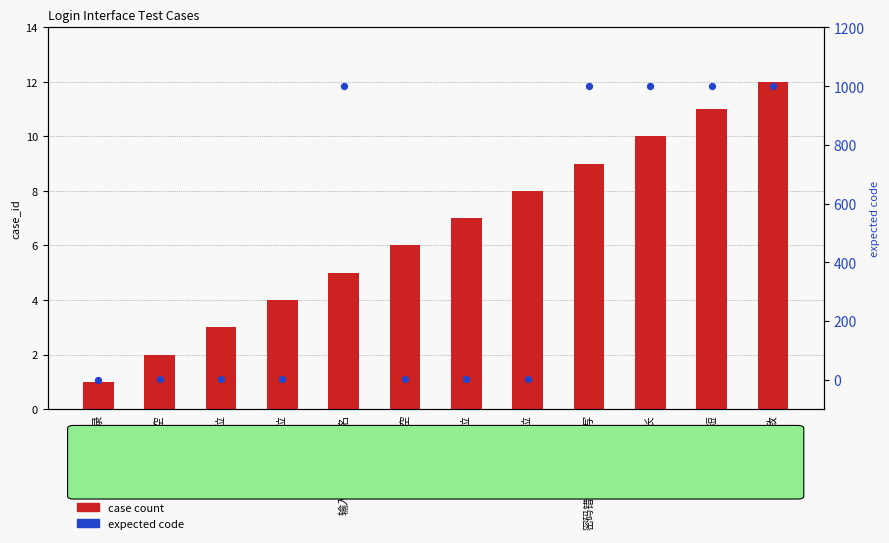

At which category is the sum across all series the highest?

密码错误-不一致